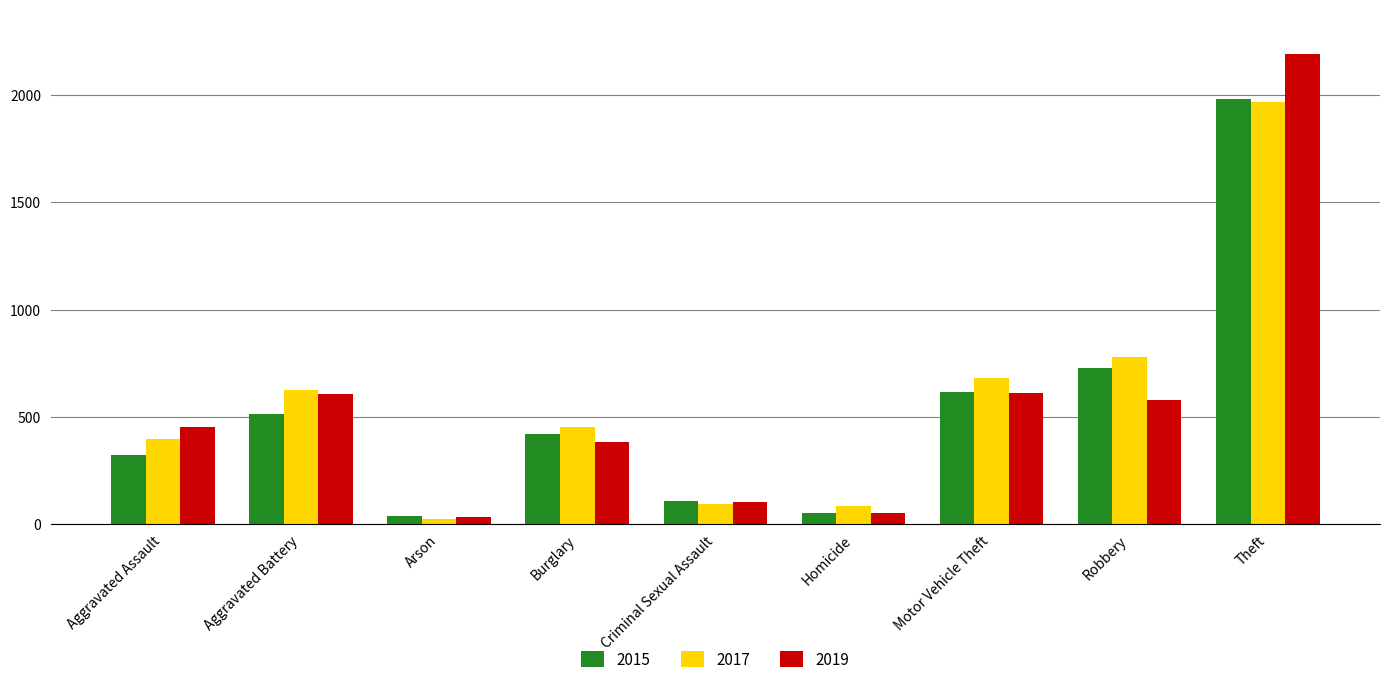

At which label is 2015 closest to 1008?

Robbery